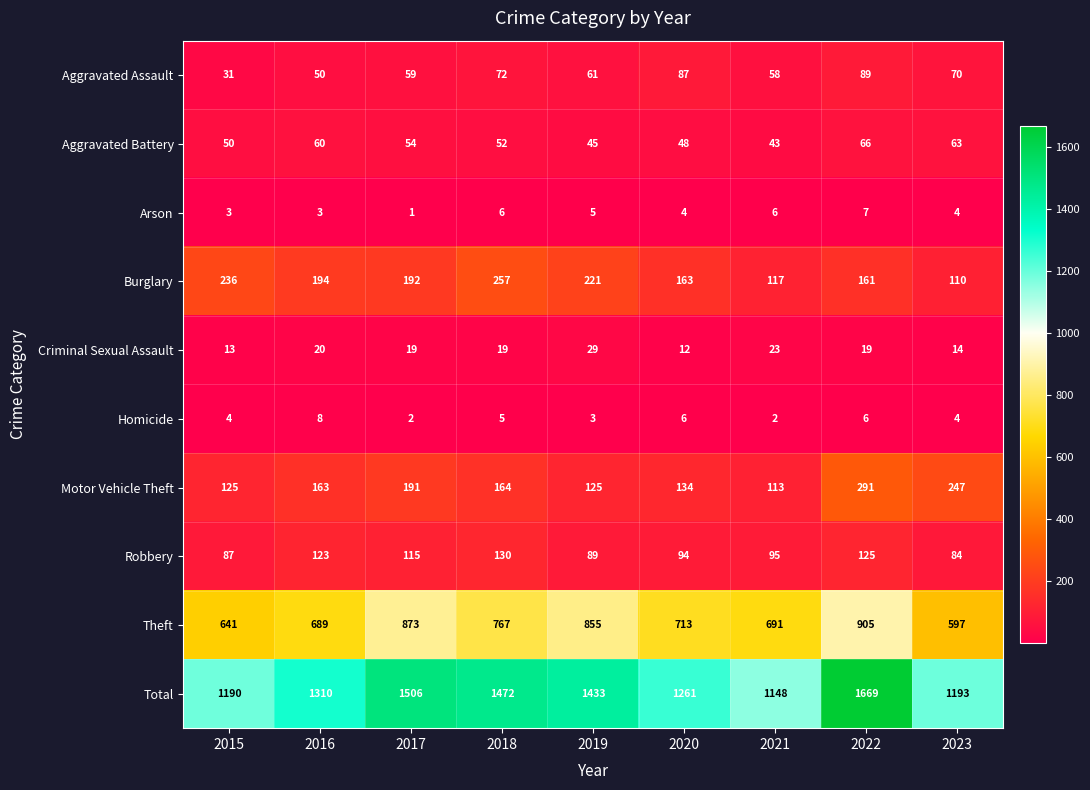

At which label does Theft first exceed 713?

2017